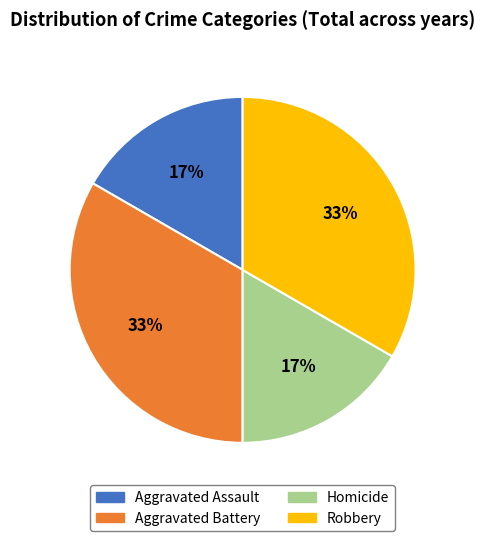

Count the number of slices in the pie.

4